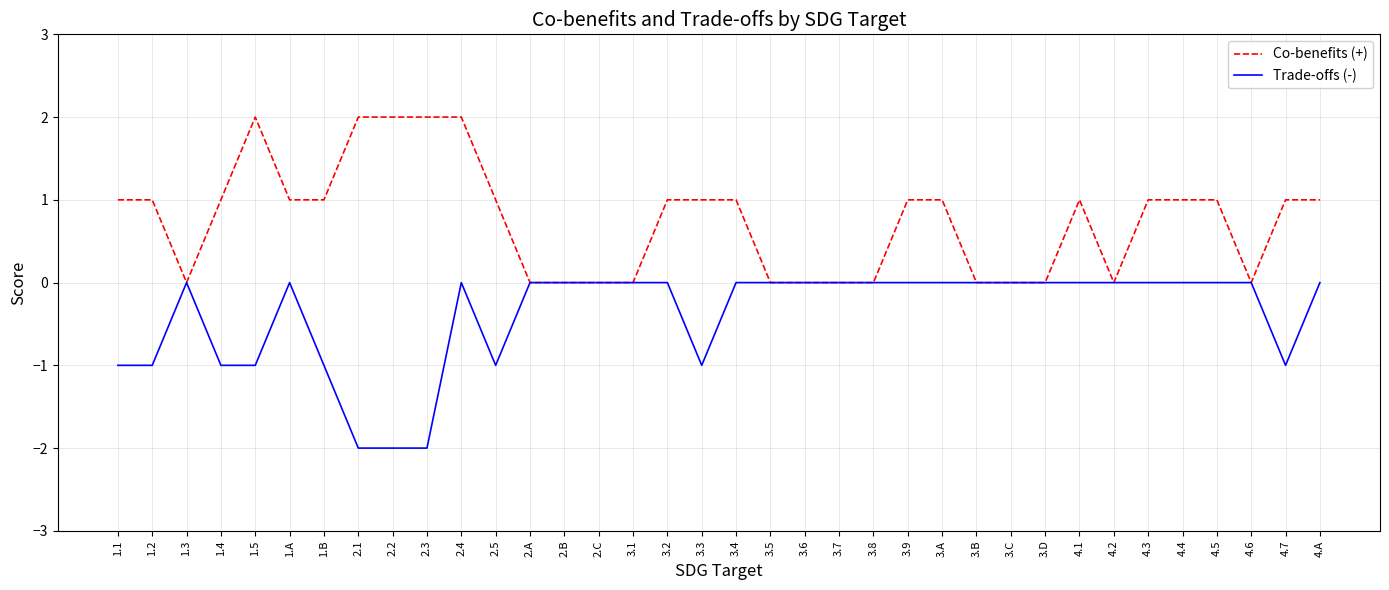

Rank the series at 3.A from highest to lowest value.

Co-benefits (+), Trade-offs (-)